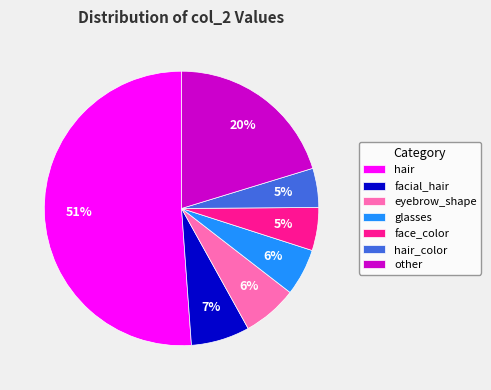

Does any single category account for the majority?

Yes